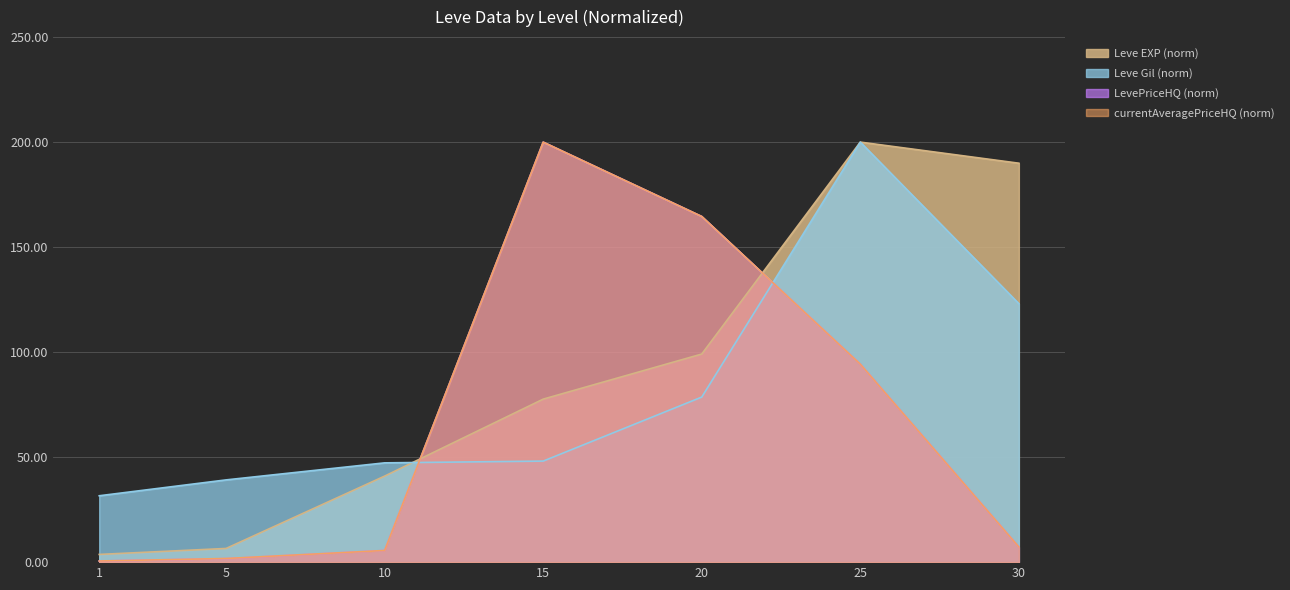

Reading right to left, extract all data points from this chart.

Leve EXP: 190.0	200.0	99.1	77.6	41.0	6.5	3.7
Leve Gil: 123.1	200.0	78.6	48.1	47.3	39.2	31.6
LevePriceHQ: 7.2	94.3	164.6	200.0	5.6	1.7	0.5
currentAveragePriceHQ: 7.2	94.3	164.6	200.0	5.6	1.7	0.5